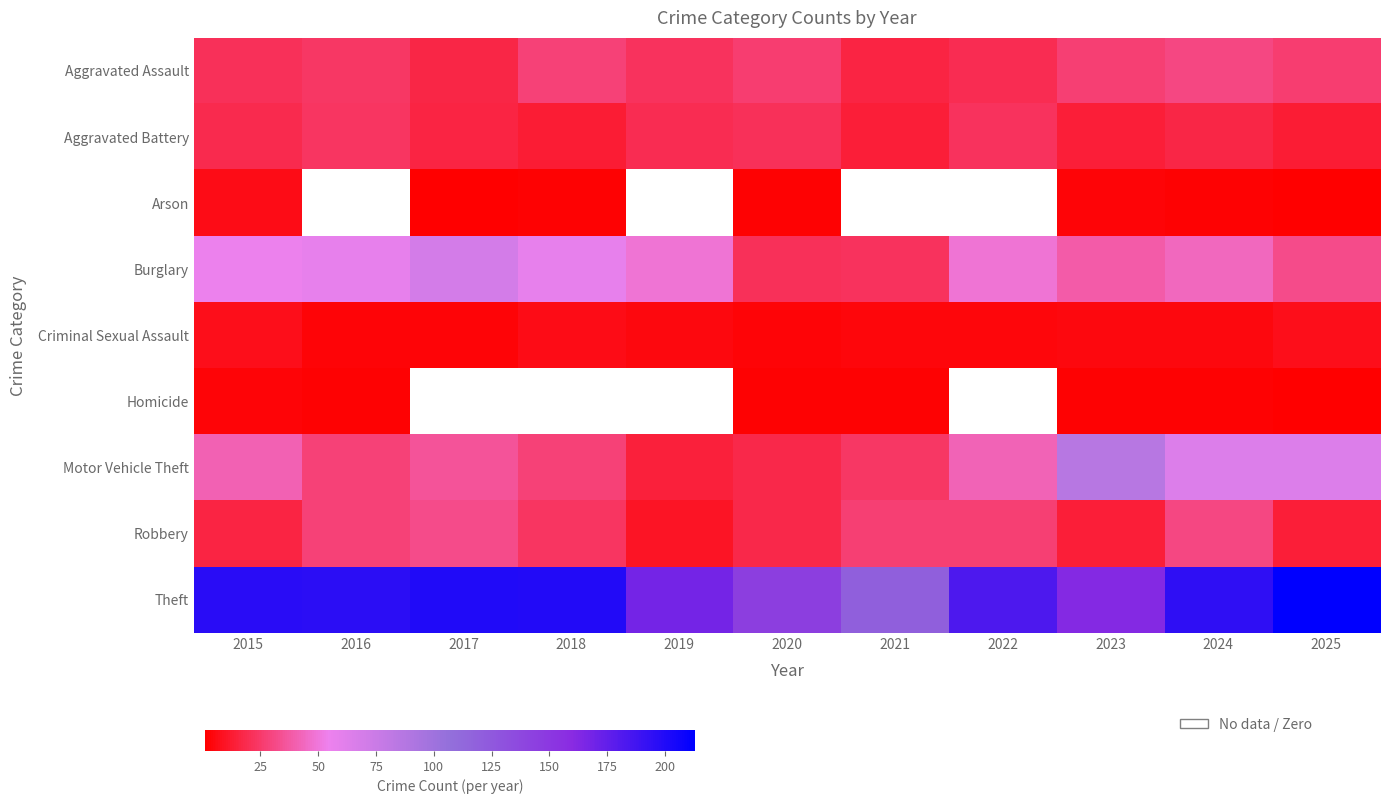

What is the total value across all series at 2017?

373